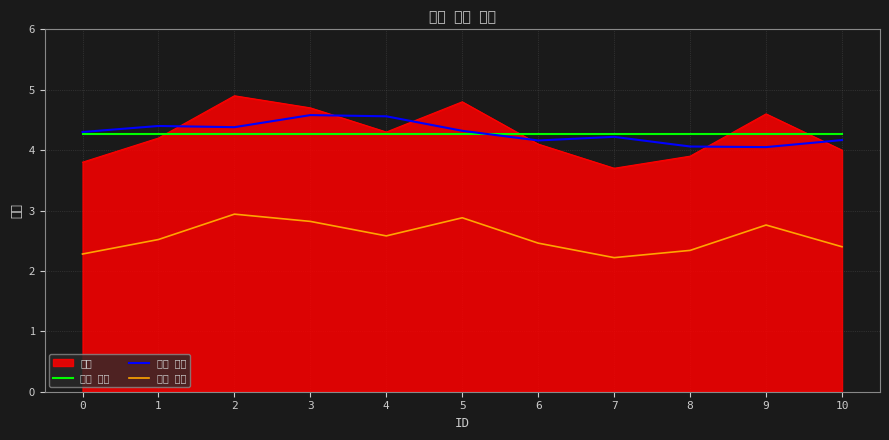

How many interior local valleys does the 하한 기준 series have?

2